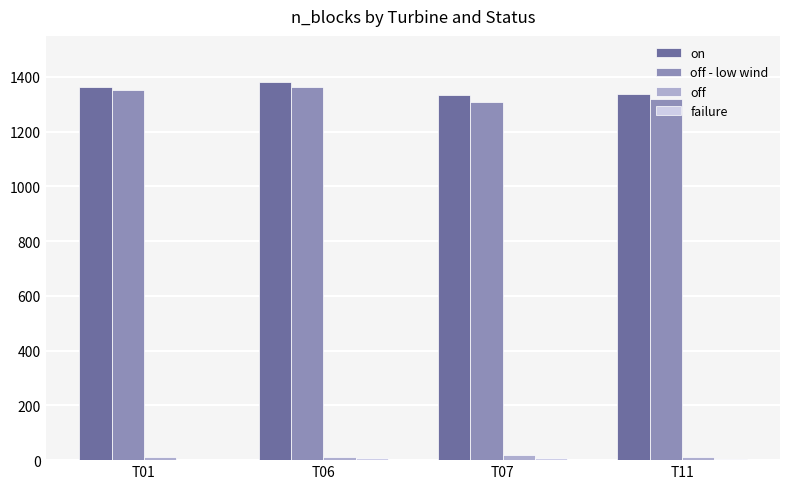

True or false: off has a value of 13 at T11.

True